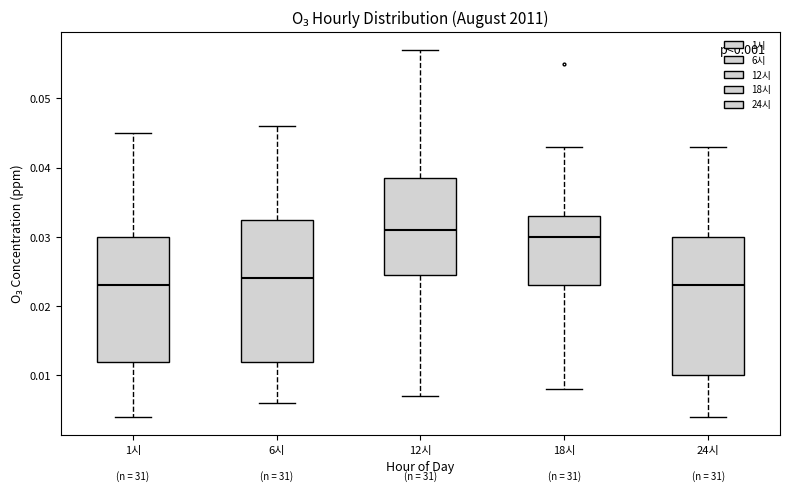

Where does the lower whisker of the box for 12시 end on the y-axis? The values are not printed on the chart, so give them approximately, as read against the axis.

0.007